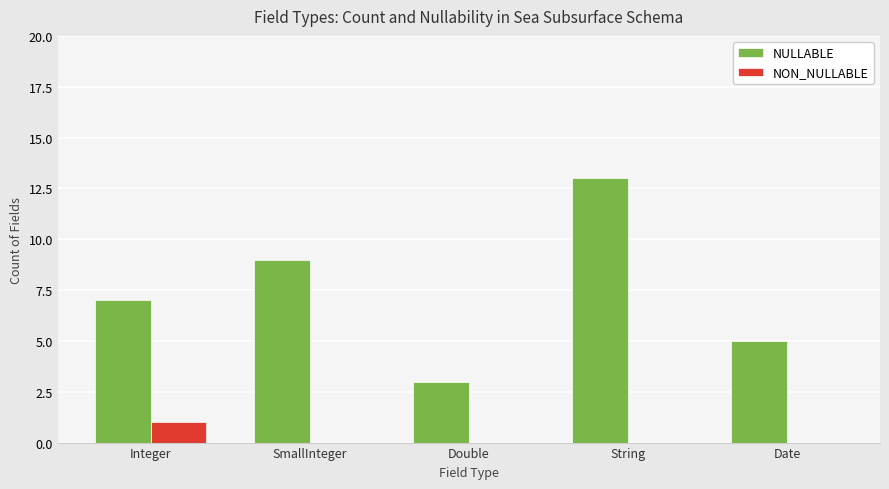

What is the maximum value shown in the chart?

13